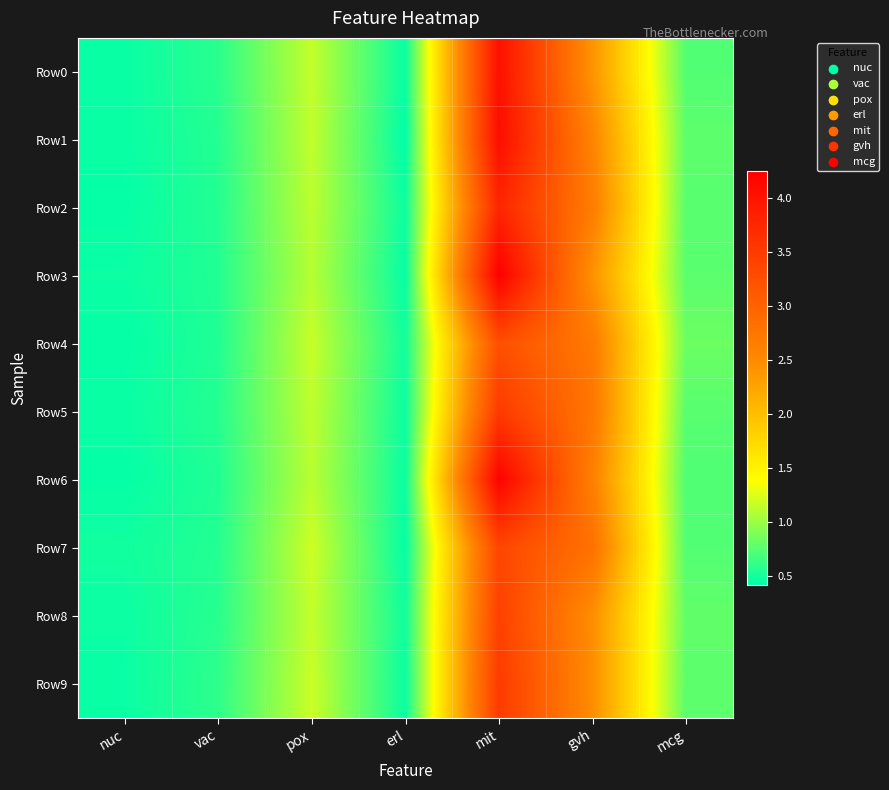

Count the number of data series in this chart.

10